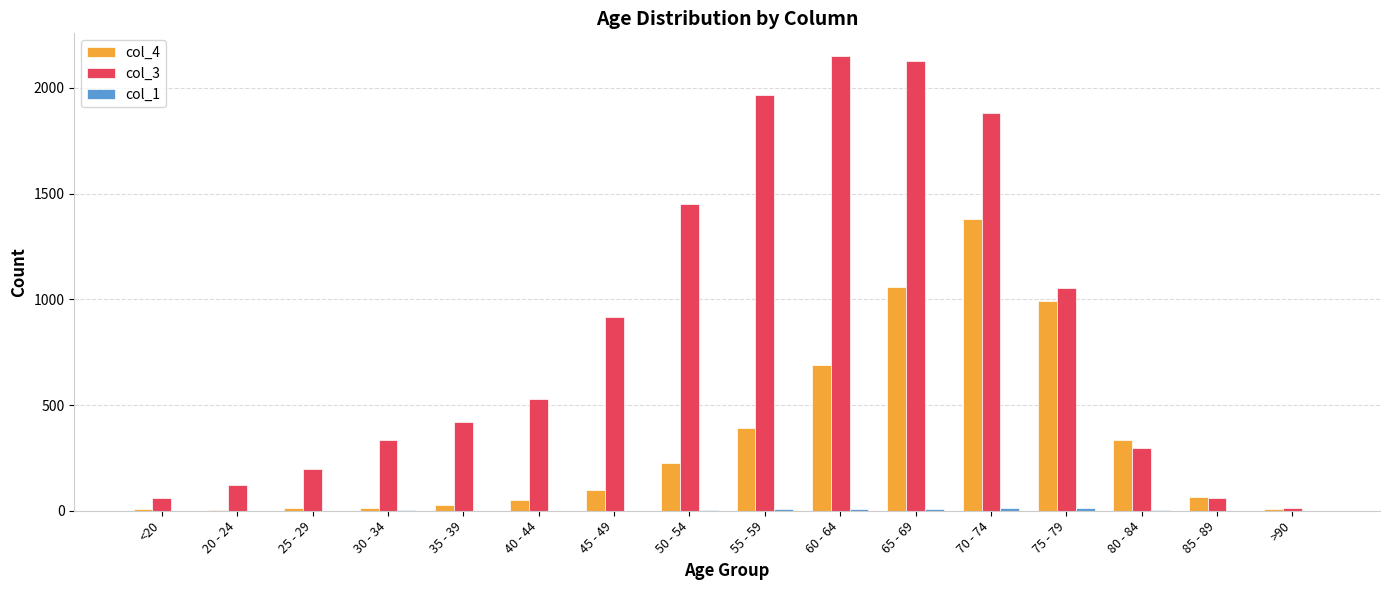

The value of col_3 at 80 - 84 is 296. True or false?

True